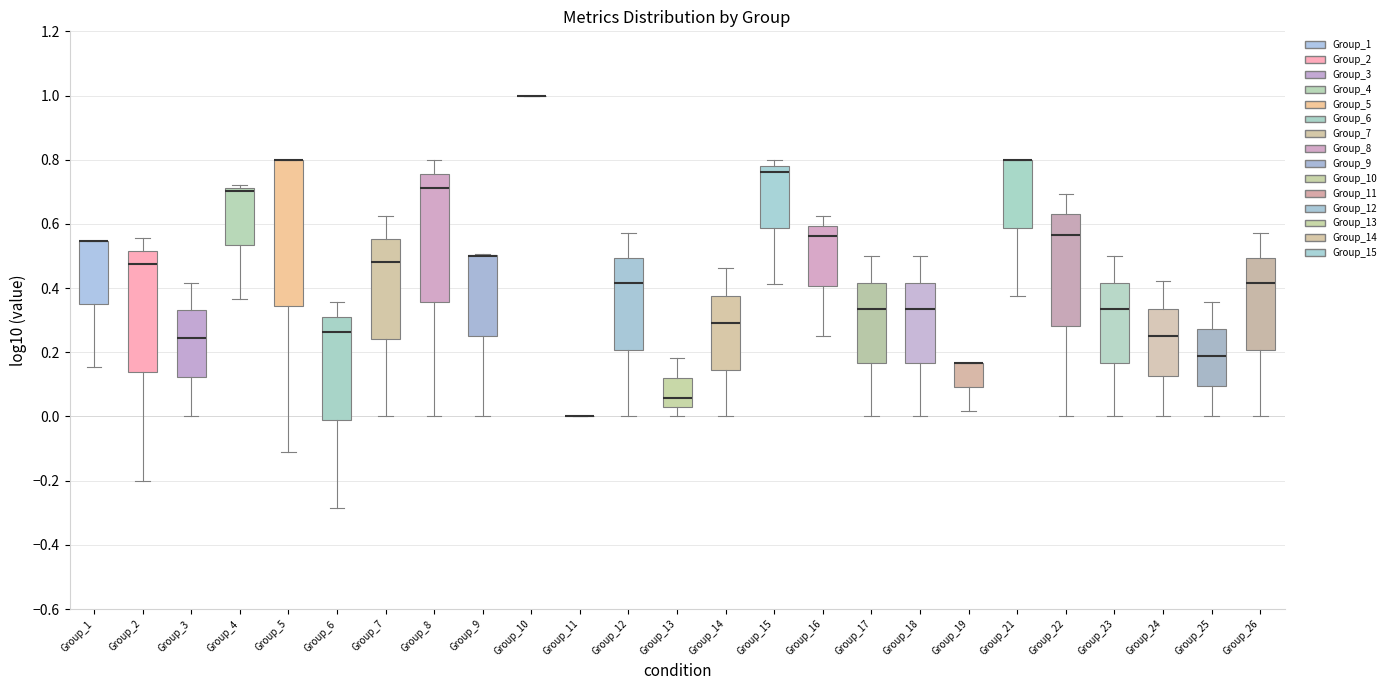

Which box is the tallest, from its lower edge to its upper edge?

Group_5